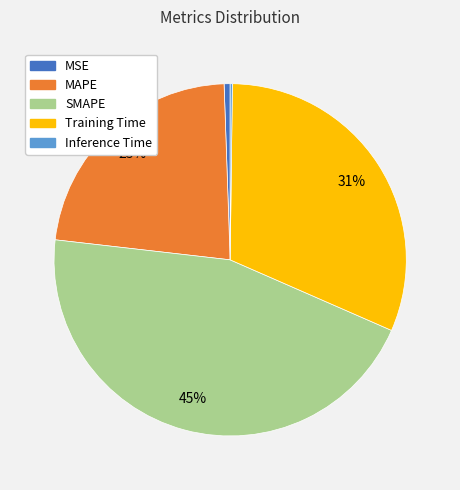

Combined, do SMAPE and Training Time account for over 50%?

Yes